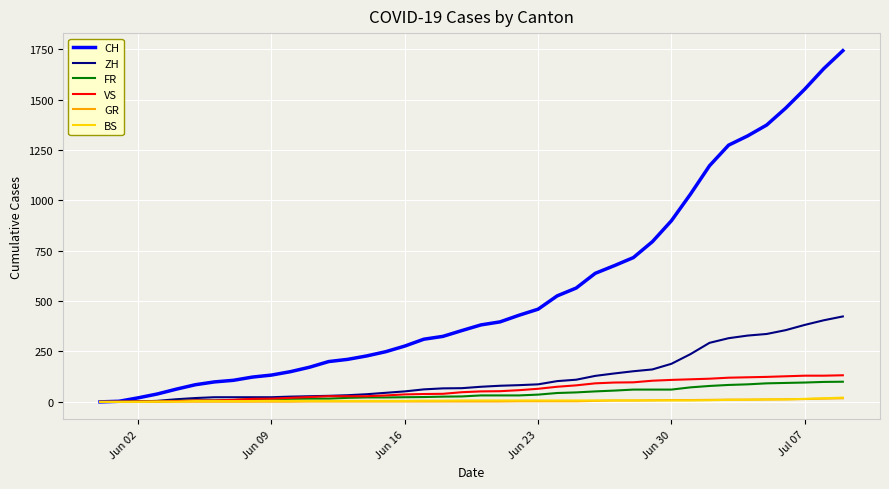

What is the sum of all CH values?

22211